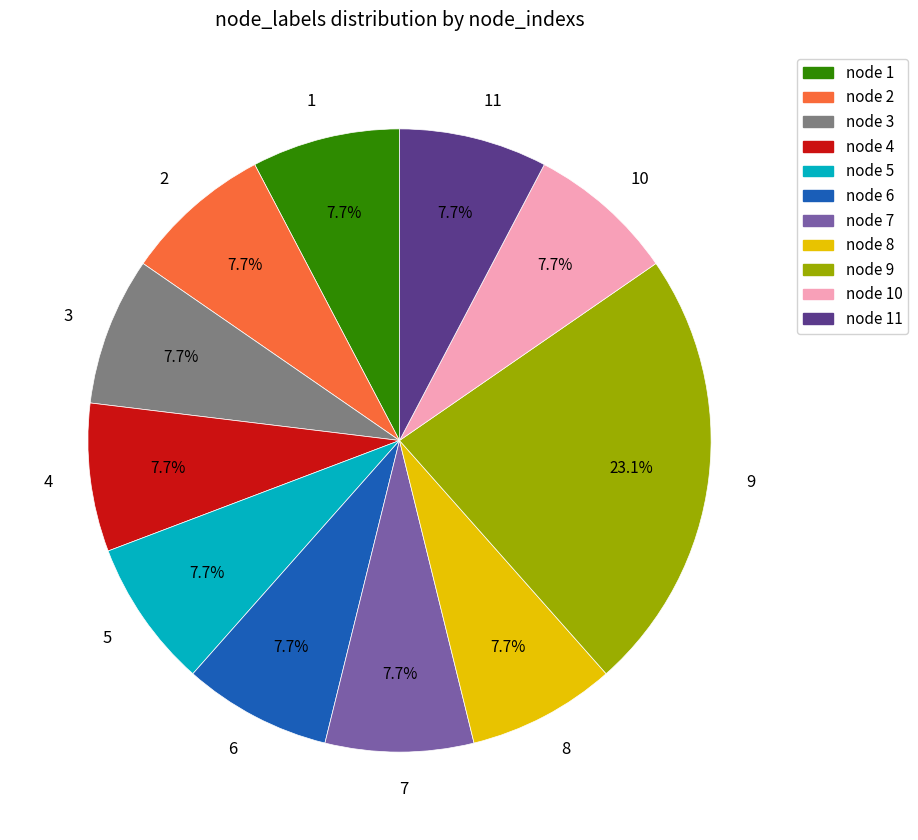

Is it true that 3 is 1% of the pie?

False